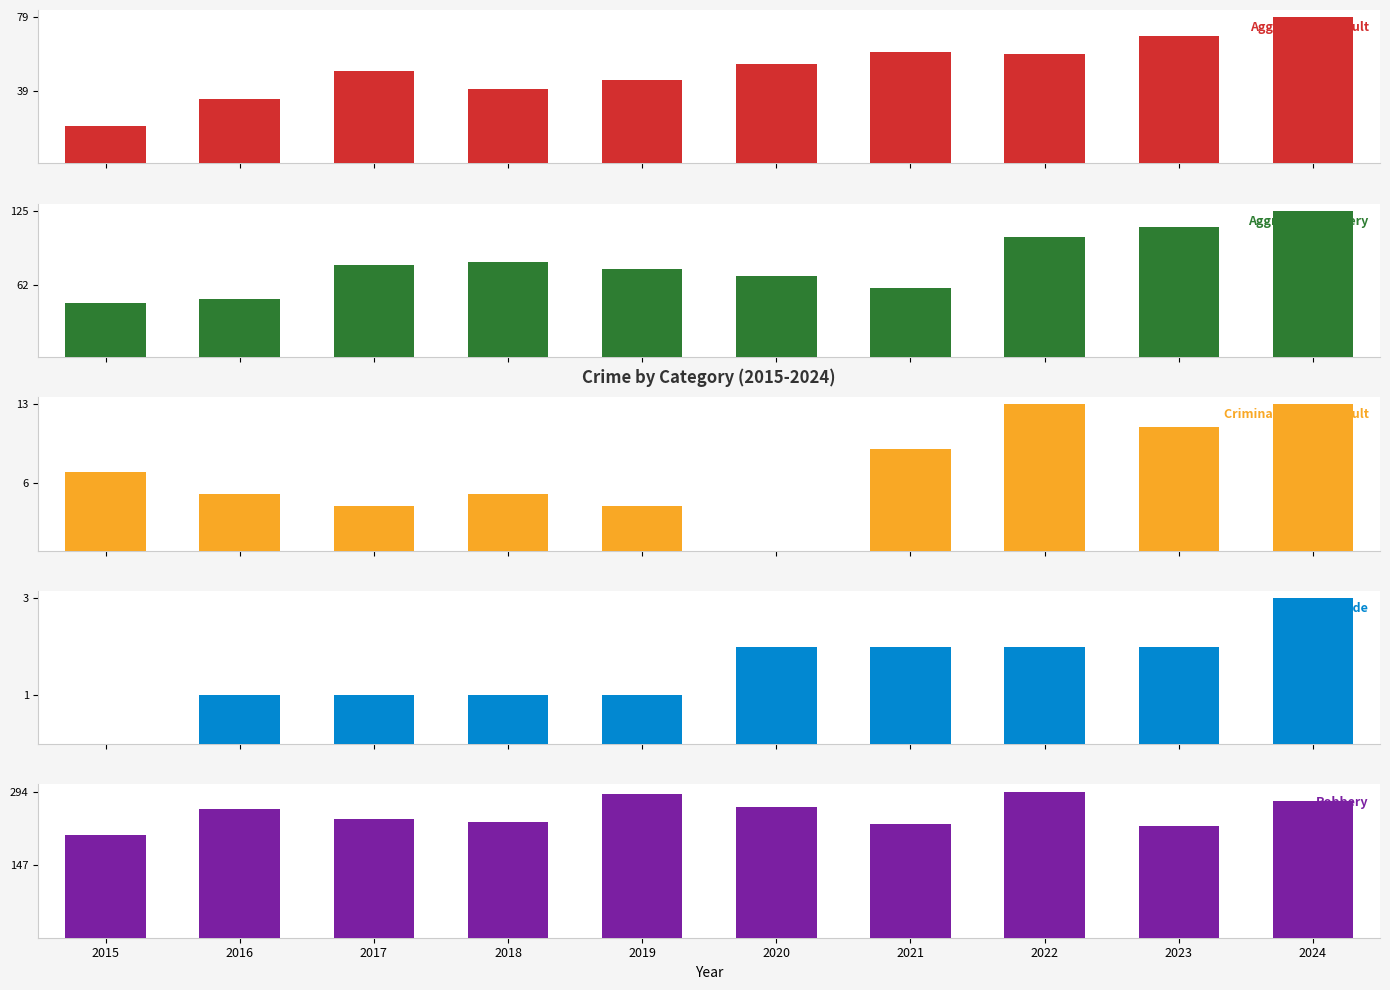

Reading left to right, list all the values displayed in this chart.

Aggravated Assault: 20	35	50	40	45	54	60	59	69	79
Aggravated Battery: 46	50	79	81	75	69	59	103	111	125
Criminal Sexual Assault: 7	5	4	5	4	0	9	13	11	13
Homicide: 0	1	1	1	1	2	2	2	2	3
Robbery: 207	259	239	233	290	263	228	294	224	276